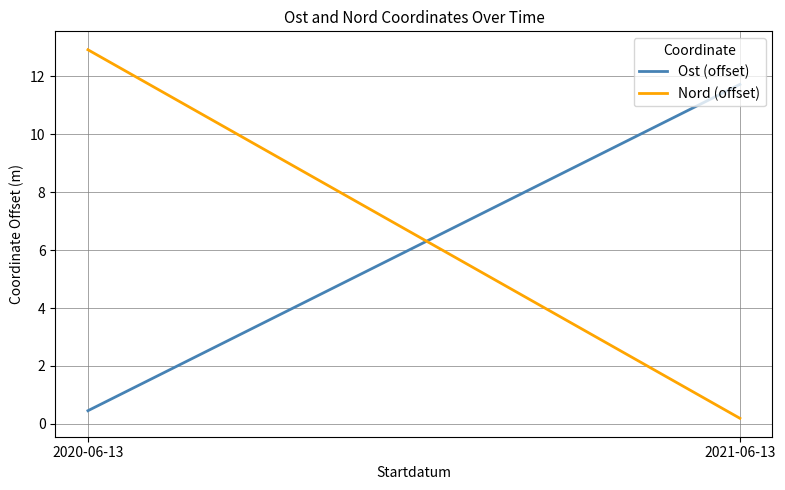

Reading left to right, extract all data points from this chart.

Ost (offset): 0.5	11.7
Nord (offset): 12.9	0.2